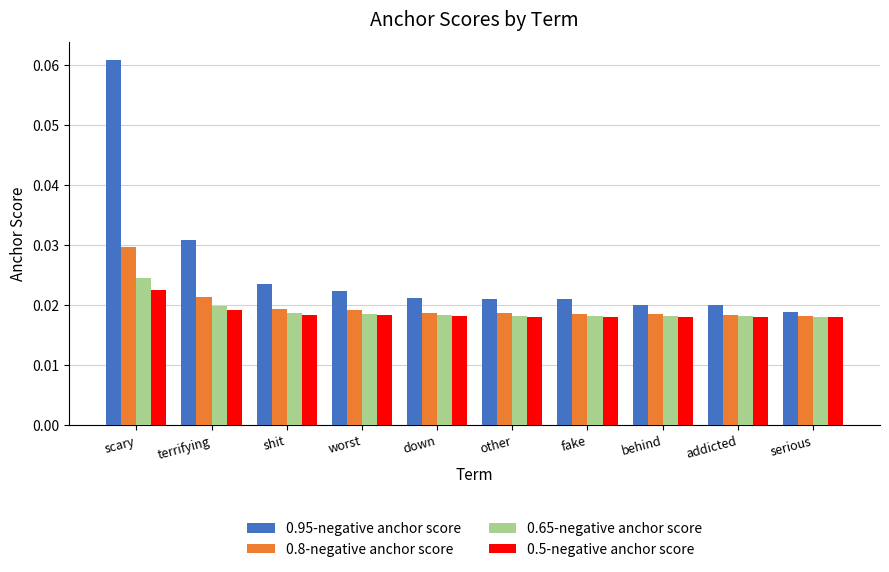

Rank the series at terrifying from highest to lowest value.

0.95-negative anchor score, 0.8-negative anchor score, 0.65-negative anchor score, 0.5-negative anchor score